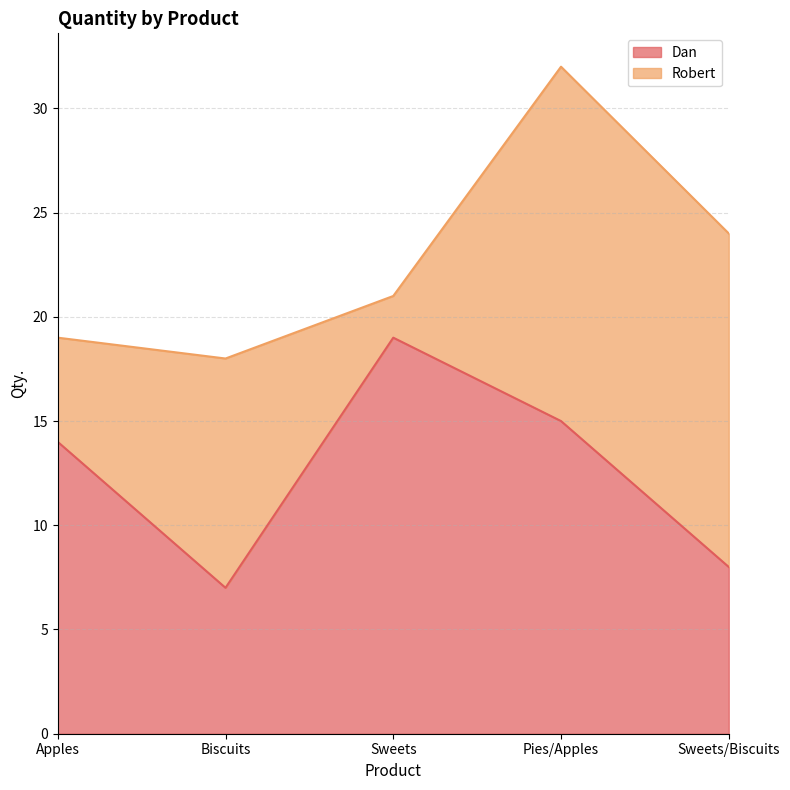

What position from the left is Sweets?

3